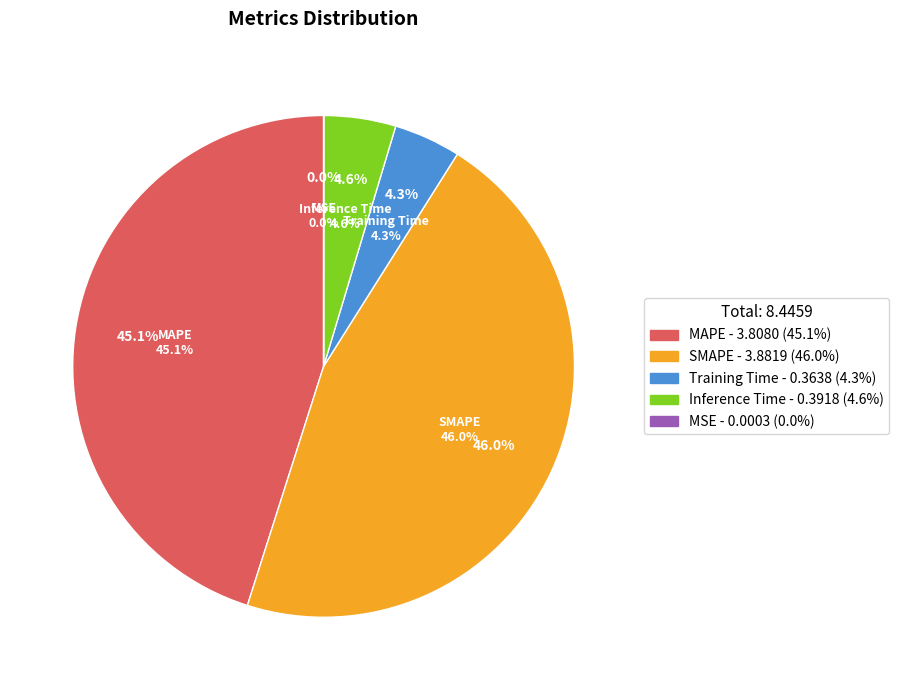

True or false: MSE accounts for 14% of the total.

False